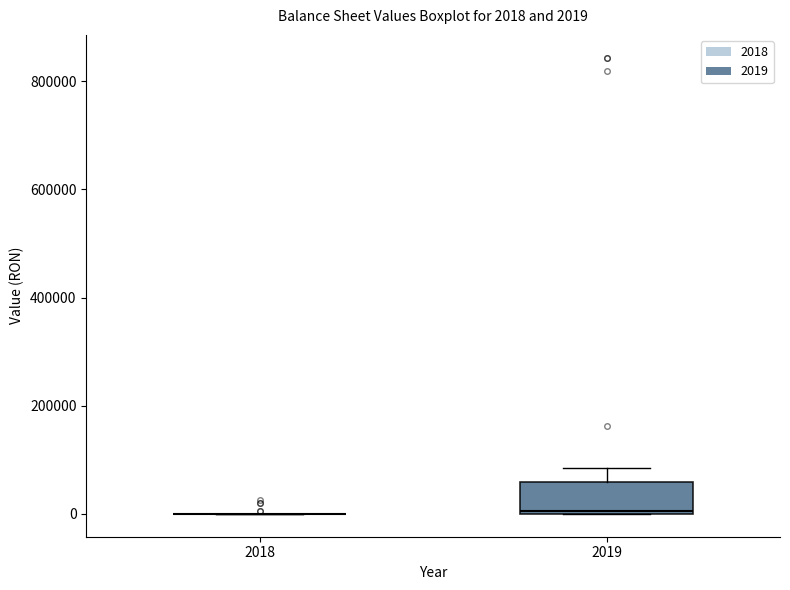

Which box is the tallest, from its lower edge to its upper edge?

2019